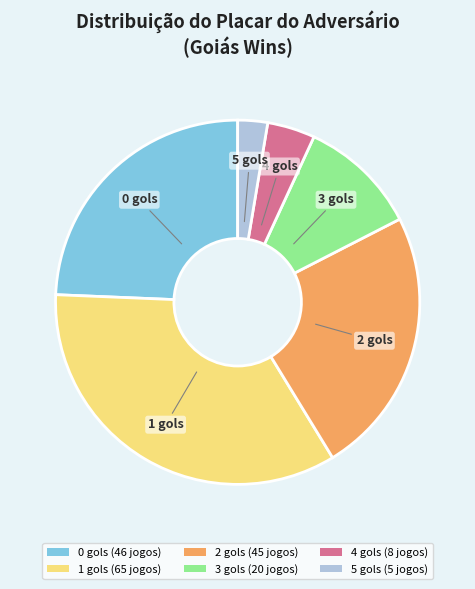

How many segments does this pie chart have?

6